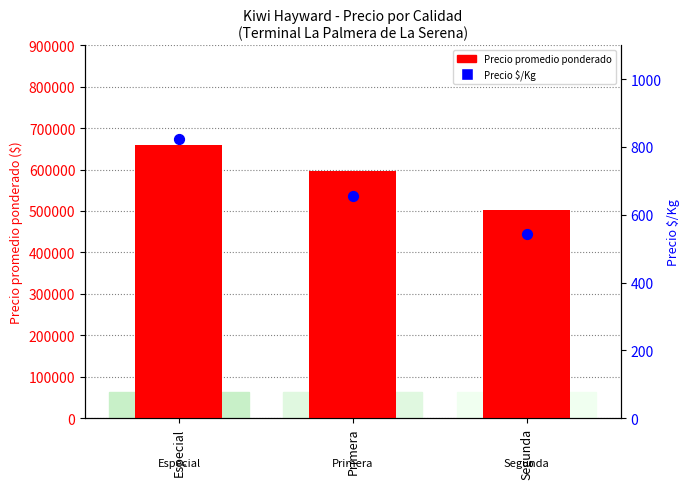

Which series reaches the minimum Y coordinate?

Precio $/Kg